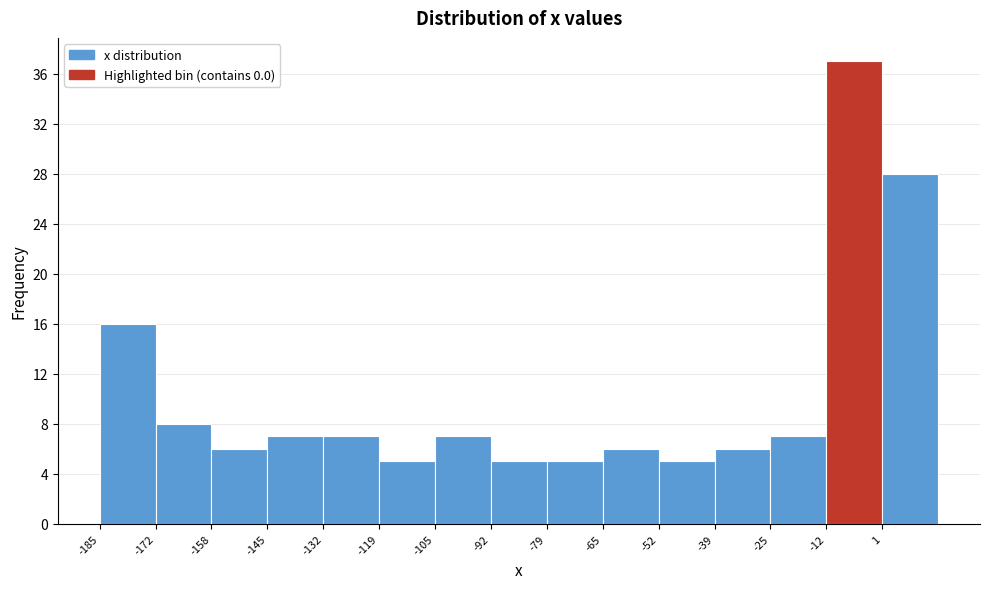

Reading left to right, transcribe this chart: for each bar, give the range it covers on the x-axis and its height. Neither the bar edges nor the heights are printed on the chart, so give them approximately, as read against the axes.

-186 to -172: 16
-172 to -158: 8
-158 to -146: 6
-146 to -132: 7
-132 to -118: 7
-118 to -106: 5
-106 to -92: 7
-92 to -78: 5
-78 to -66: 5
-66 to -52: 6
-52 to -38: 5
-38 to -26: 6
-26 to -12: 7
-12 to 2: 37
2 to 14: 28